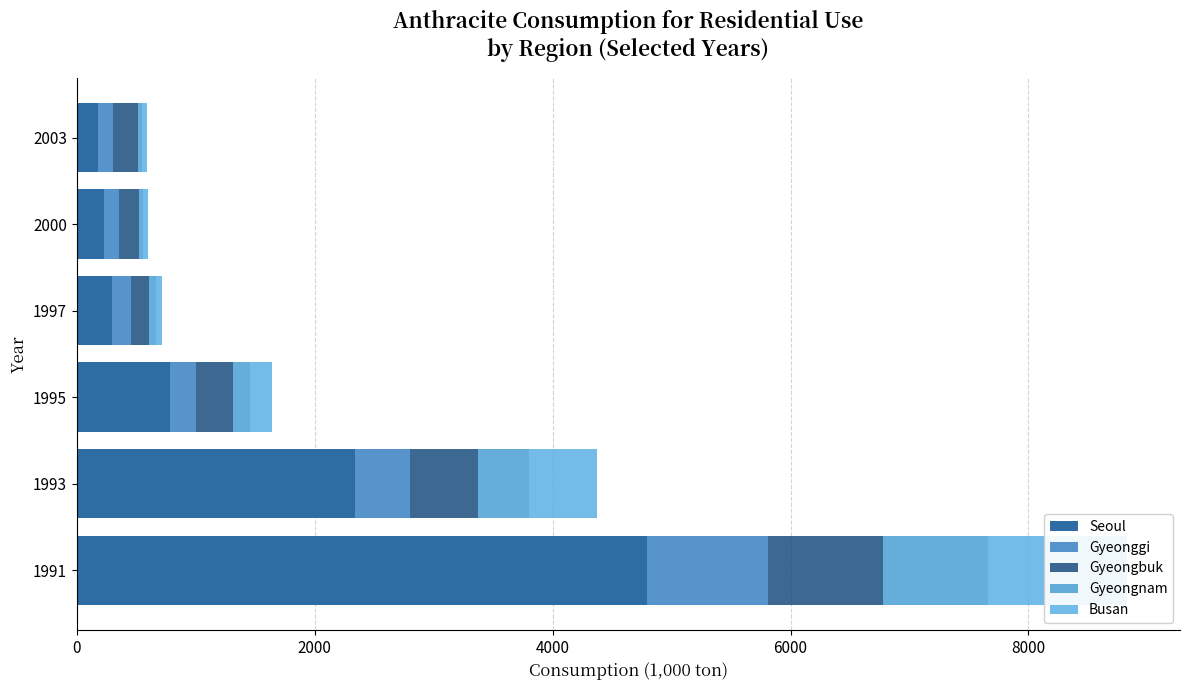

What position from the right is 0?

5